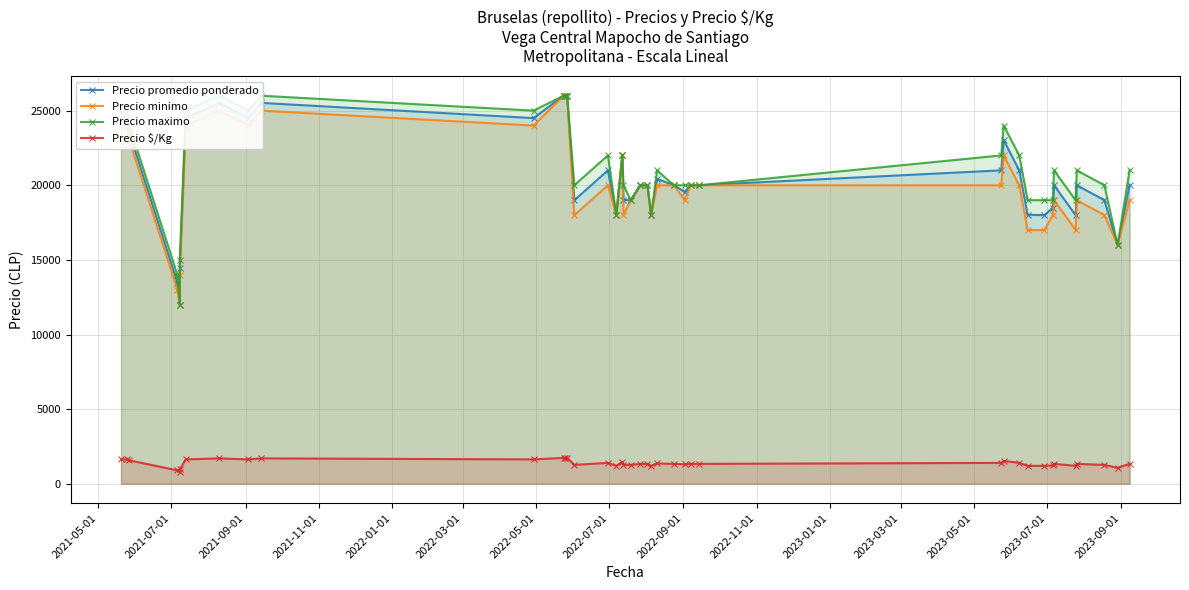

True or false: Precio promedio ponderado has more than 2 points higher than both neighbors.

True